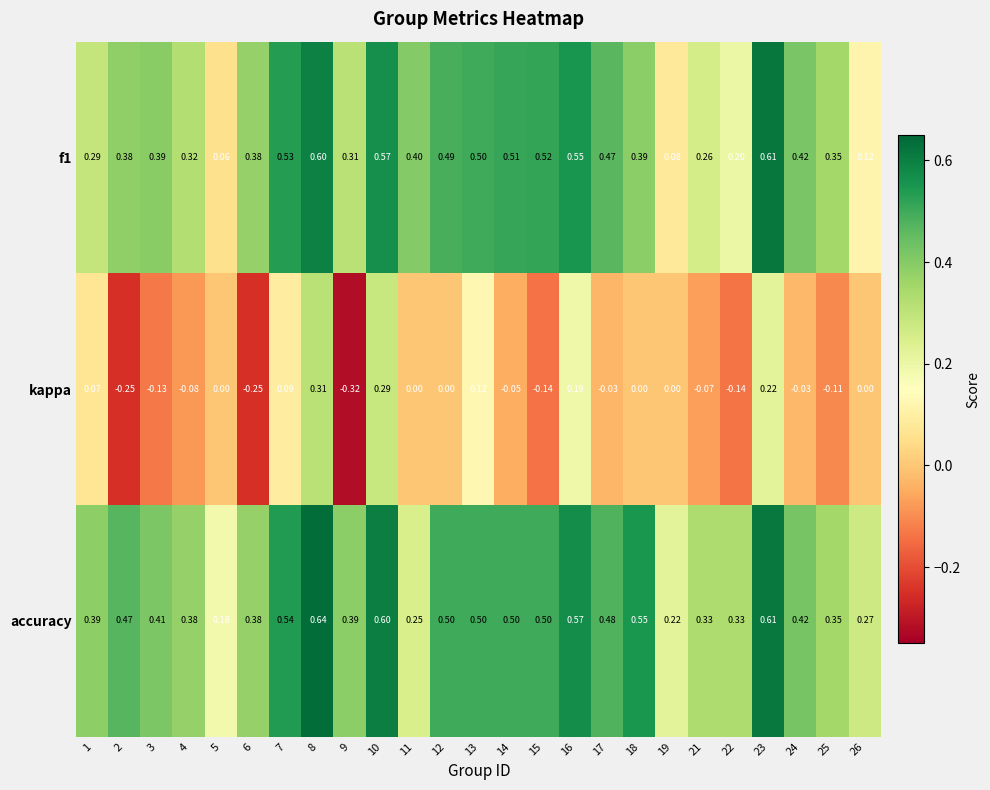

Is the value of accuracy at 24 greater than the value of f1 at 3?

Yes